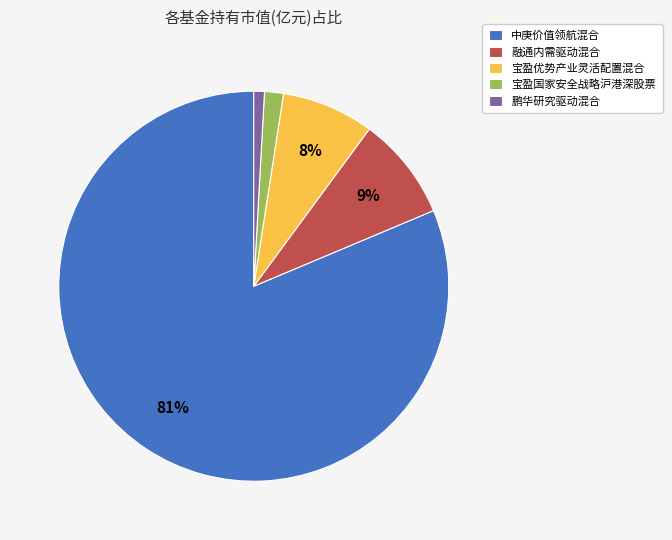

Is it true that 中庚价值领航混合 is 81% of the pie?

True